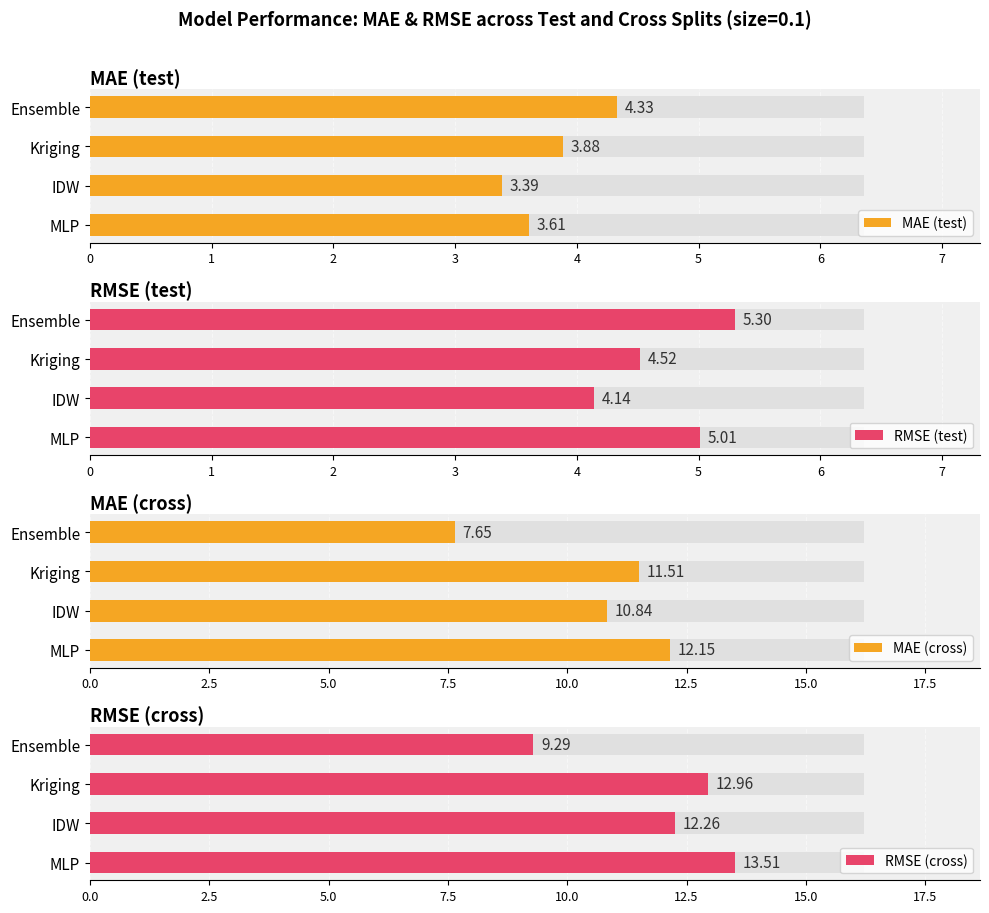

Rank the series at MLP from lowest to highest value.

MAE (test), RMSE (test), MAE (cross), RMSE (cross)